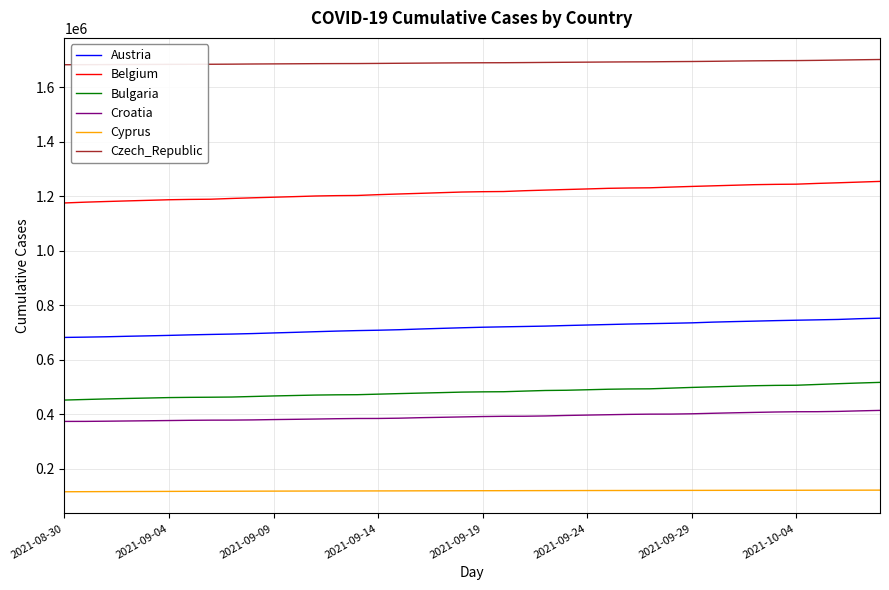

Rank the series by their maximum value, from lowest to highest.

Cyprus, Croatia, Bulgaria, Austria, Belgium, Czech_Republic